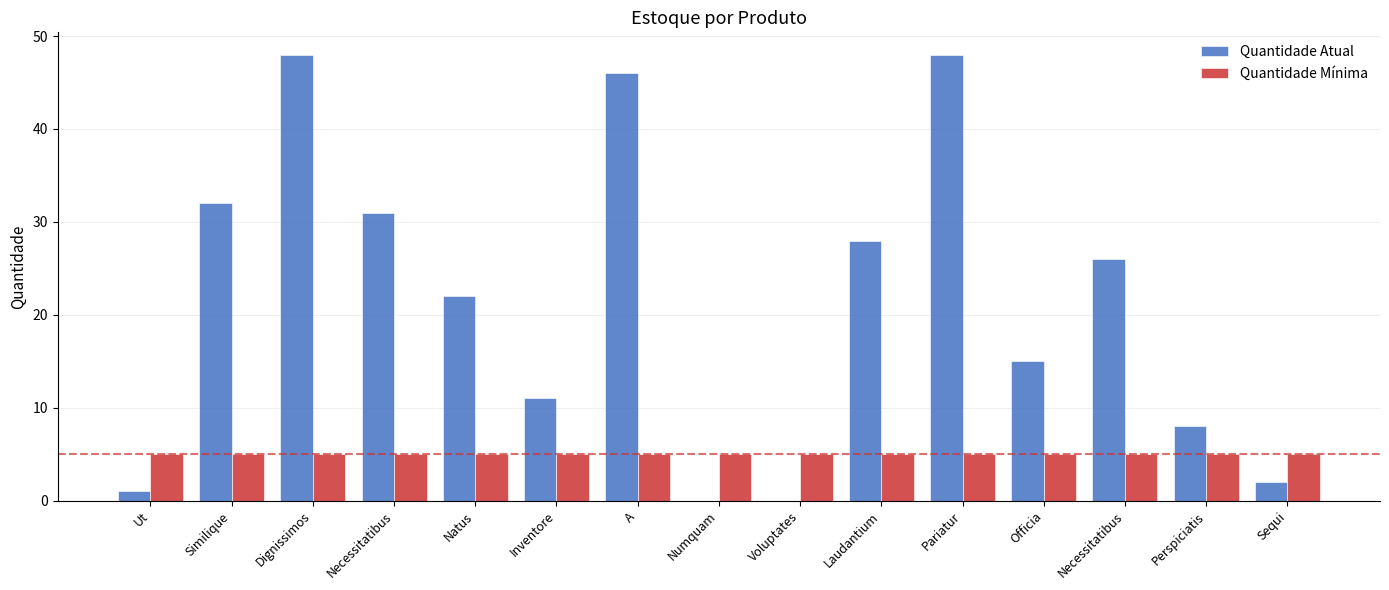

What is the maximum value shown in the chart?

48